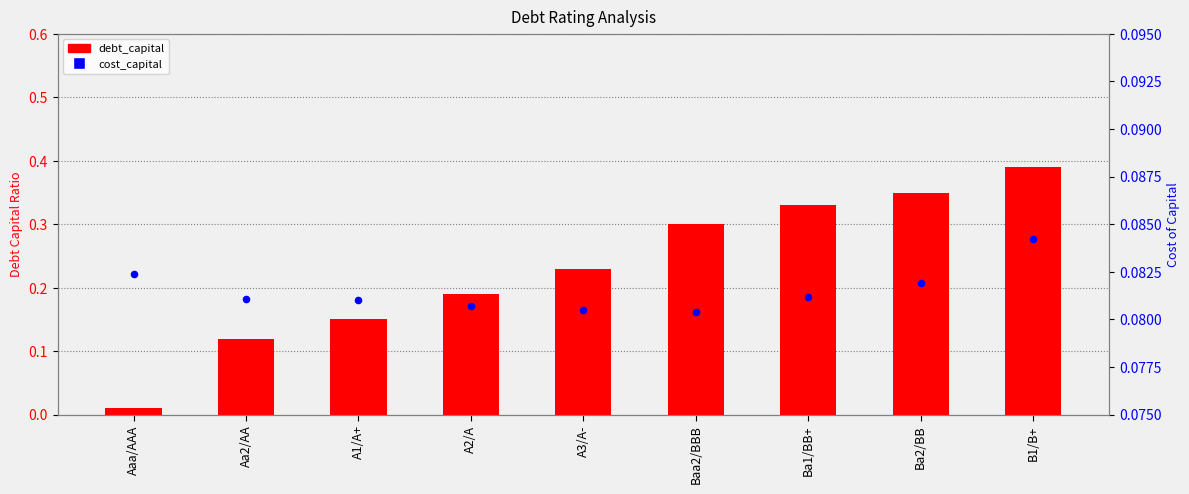

Which series reaches the minimum Y coordinate?

debt_capital